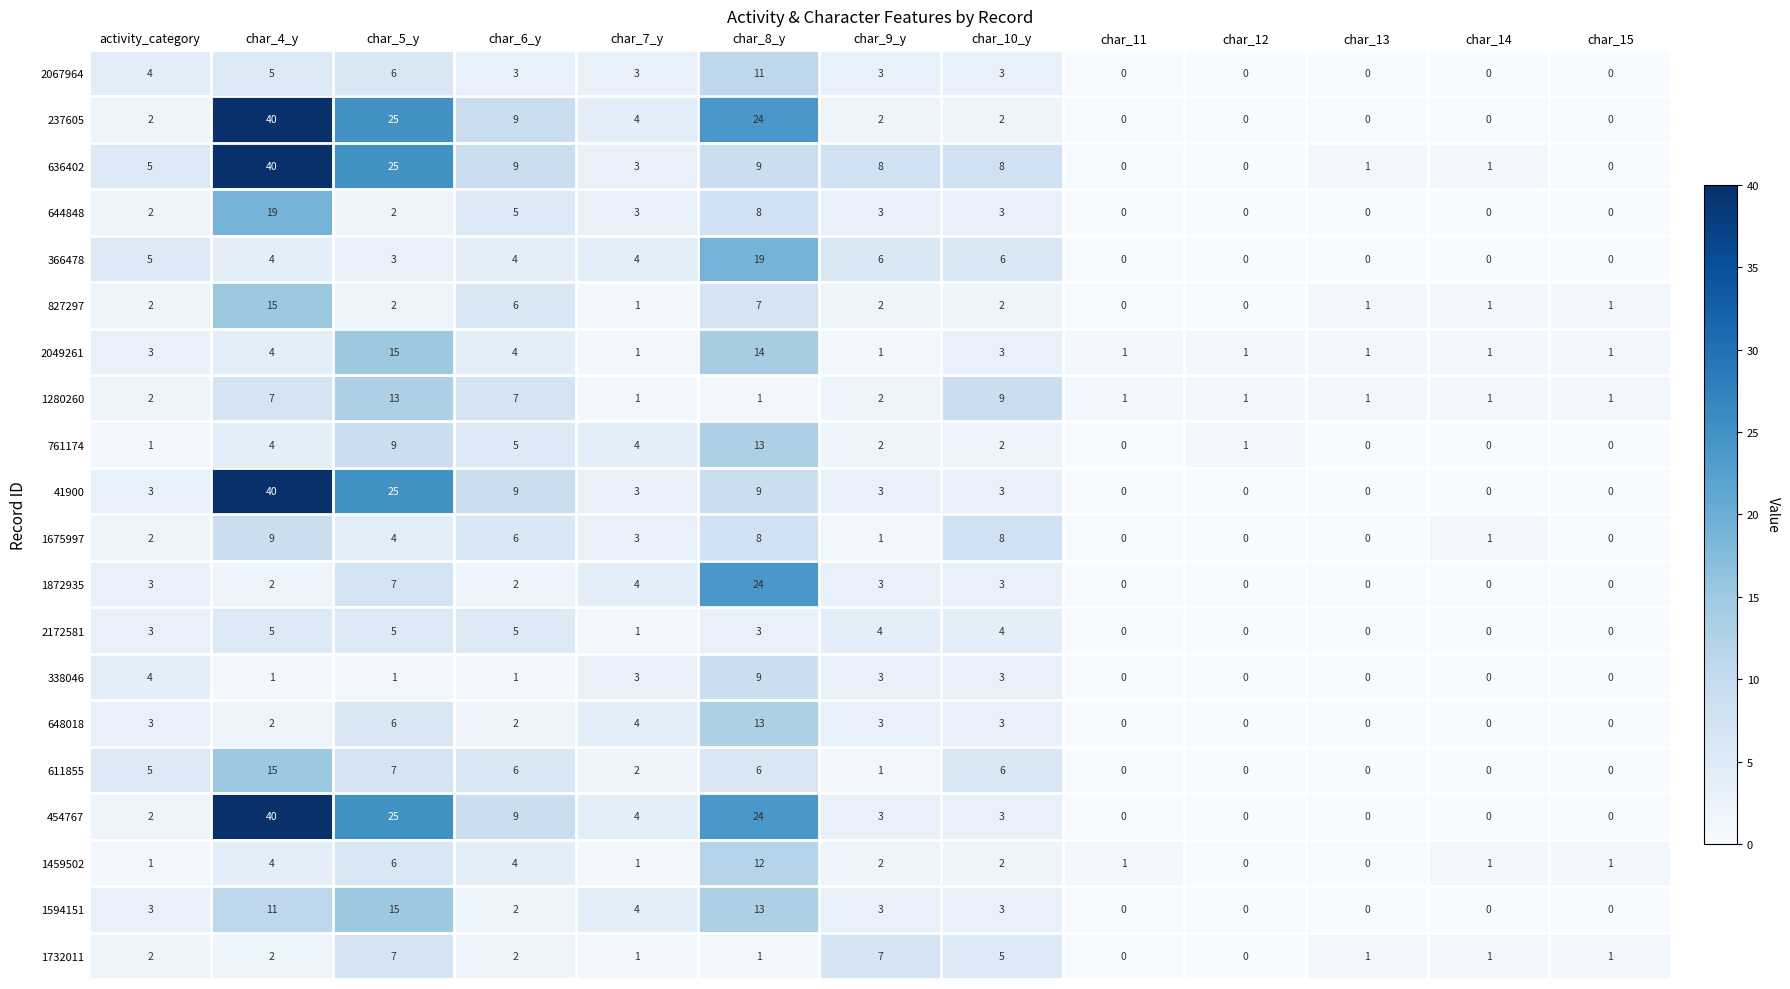

What is the difference between the second highest and minimum values in the 338046 series?

4